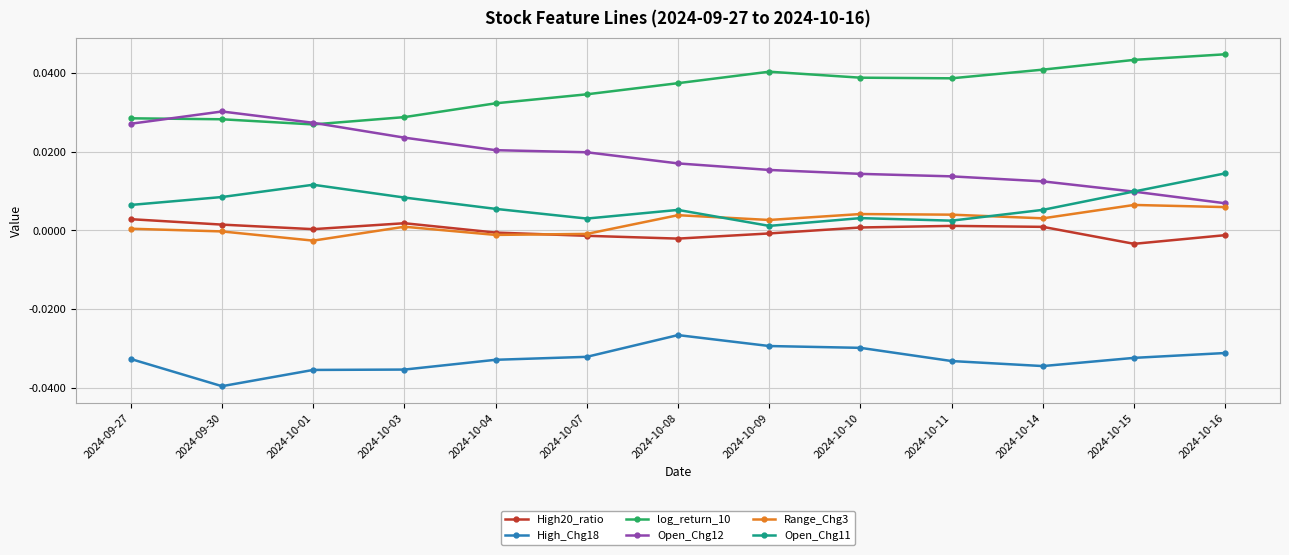

What is the label of the 3rd point from the left?

2024-10-01